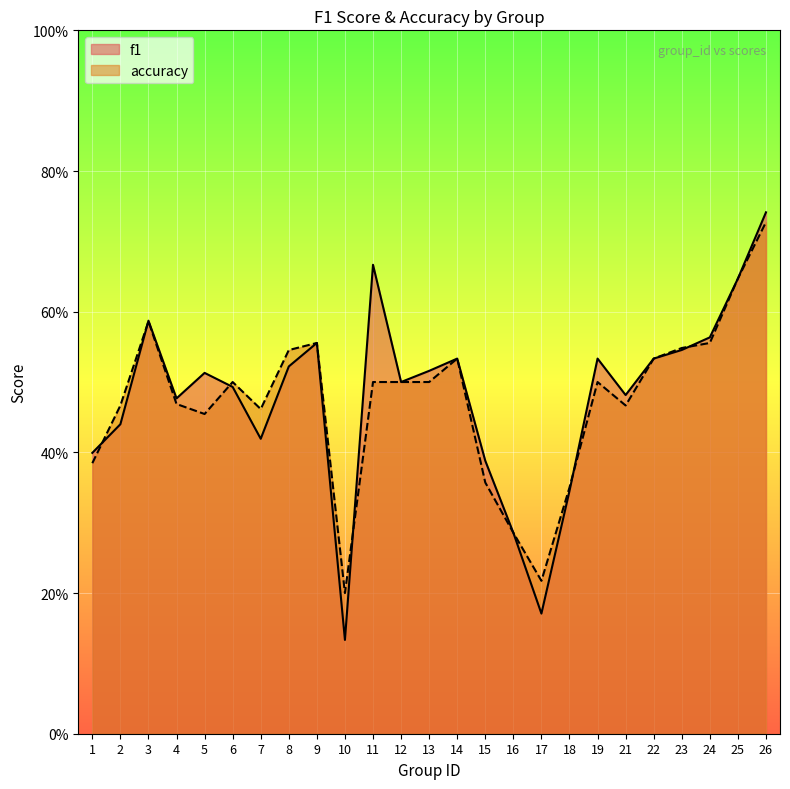

Which series has the largest range (max minus min)?

f1